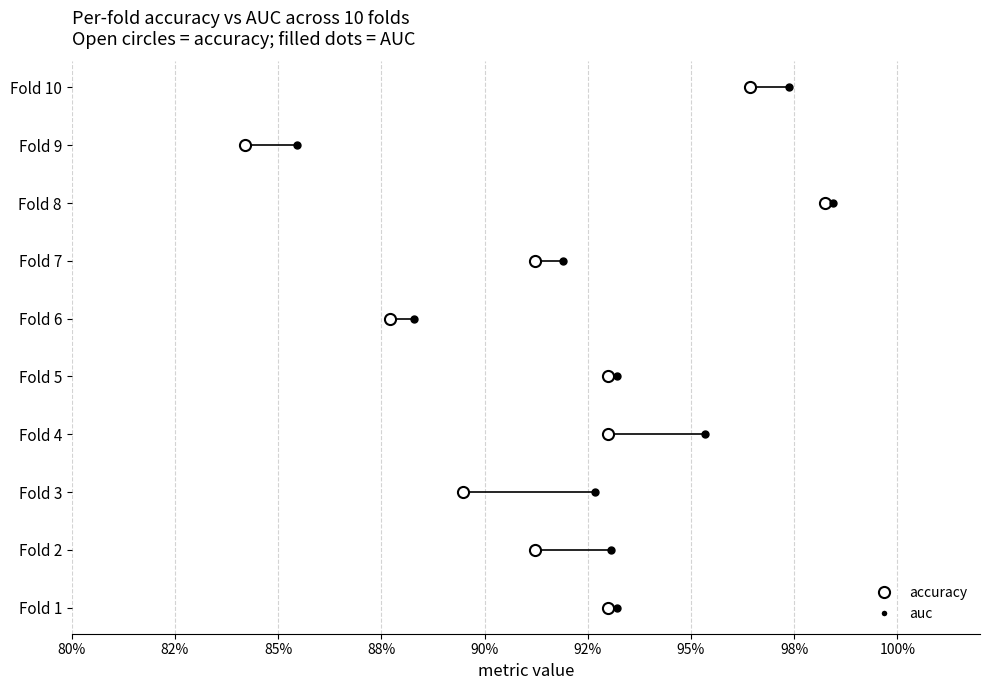

Read the auc value at 8.

0.9